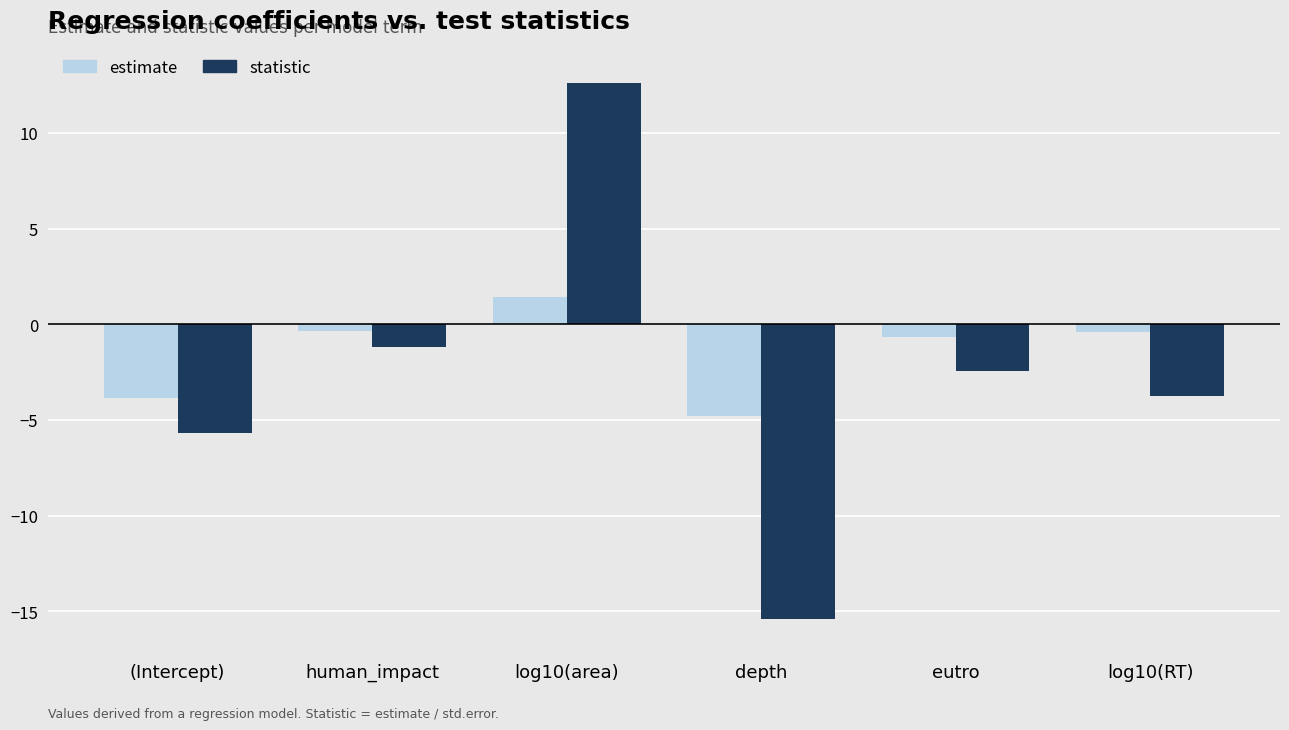

Reading left to right, what are all the values shown in this chart?

estimate: (Intercept)=-3.9	human_impact=-0.4	log10(area)=1.4	depth=-4.8	eutro=-0.7	log10(RT)=-0.4
statistic: (Intercept)=-5.7	human_impact=-1.2	log10(area)=12.6	depth=-15.4	eutro=-2.5	log10(RT)=-3.7